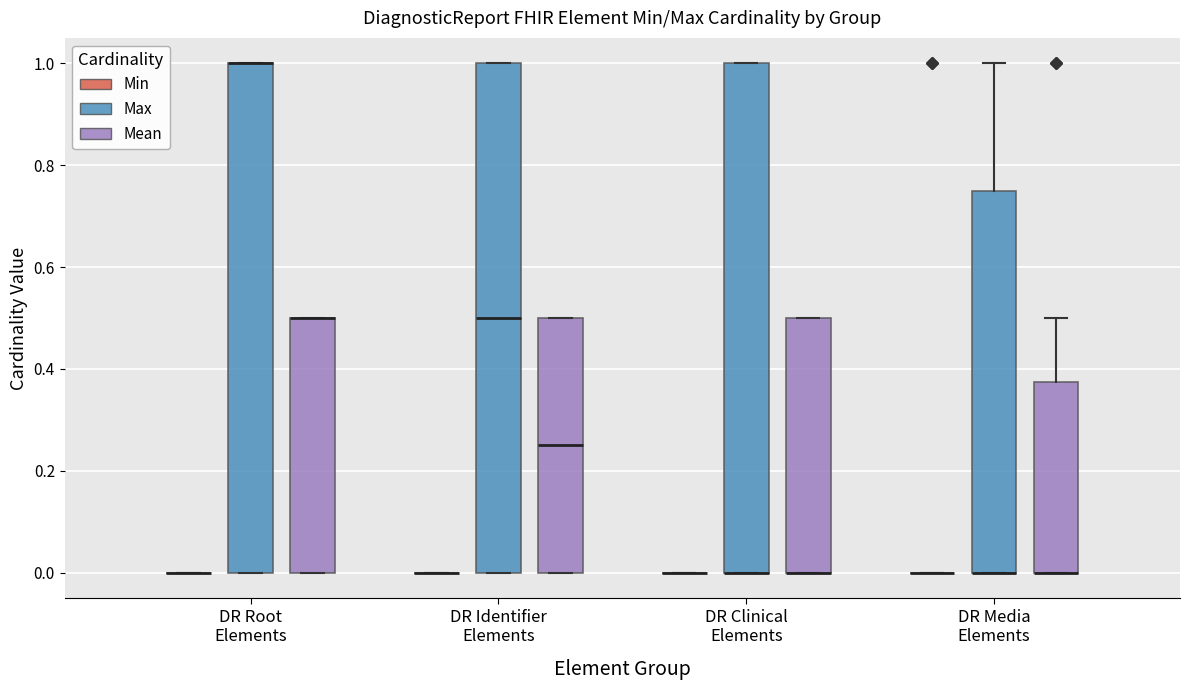

Reading left to right, read every box against the y-axis: the position of its median line, the range the box covers, and the ends of its whiskers. The values are not printed on the chart, so give them approximately, as read against the axis.

DR Root Elements (Min): box collapsed to a line at 0.00, whiskers 0.00 to 0.00
DR Root Elements (Max): median 1.00 (drawn on the box's upper edge), box 0.00 to 1.00, whiskers 0.00 to 1.00
DR Root Elements (Mean): median 0.50 (drawn on the box's upper edge), box 0.00 to 0.50, whiskers 0.00 to 0.50
DR Identifier Elements (Min): box collapsed to a line at 0.00, whiskers 0.00 to 0.00
DR Identifier Elements (Max): median 0.50, box 0.00 to 1.00, whiskers 0.00 to 1.00
DR Identifier Elements (Mean): median 0.26, box 0.00 to 0.50, whiskers 0.00 to 0.50
DR Clinical Elements (Min): box collapsed to a line at 0.00, whiskers 0.00 to 0.00
DR Clinical Elements (Max): median 0.00 (drawn on the box's lower edge), box 0.00 to 1.00, whiskers 0.00 to 1.00
DR Clinical Elements (Mean): median 0.00 (drawn on the box's lower edge), box 0.00 to 0.50, whiskers 0.00 to 0.50
DR Media Elements (Min): box collapsed to a line at 0.00, whiskers 0.00 to 0.00
DR Media Elements (Max): median 0.00 (drawn on the box's lower edge), box 0.00 to 0.76, whiskers 0.00 to 1.00
DR Media Elements (Mean): median 0.00 (drawn on the box's lower edge), box 0.00 to 0.38, whiskers 0.00 to 0.50